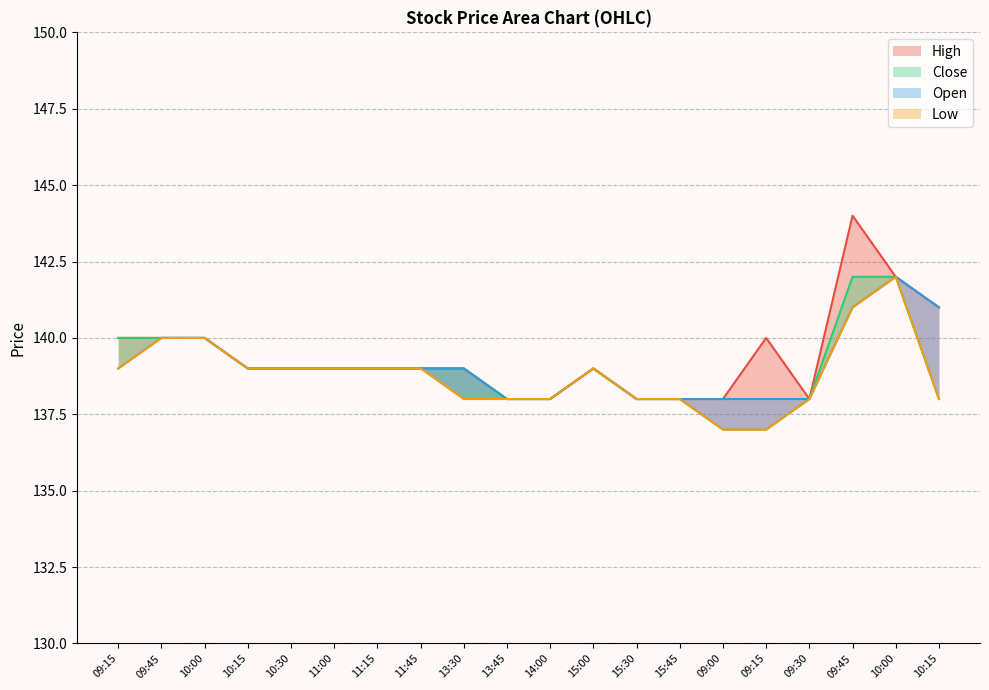

What is the smallest value displayed?

137